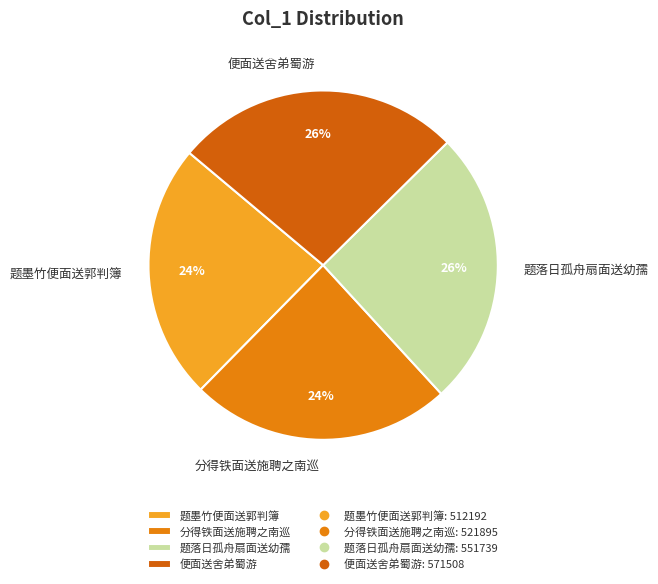

The 分得铁面送施聘之南巡 slice represents 17% of the pie. True or false?

False